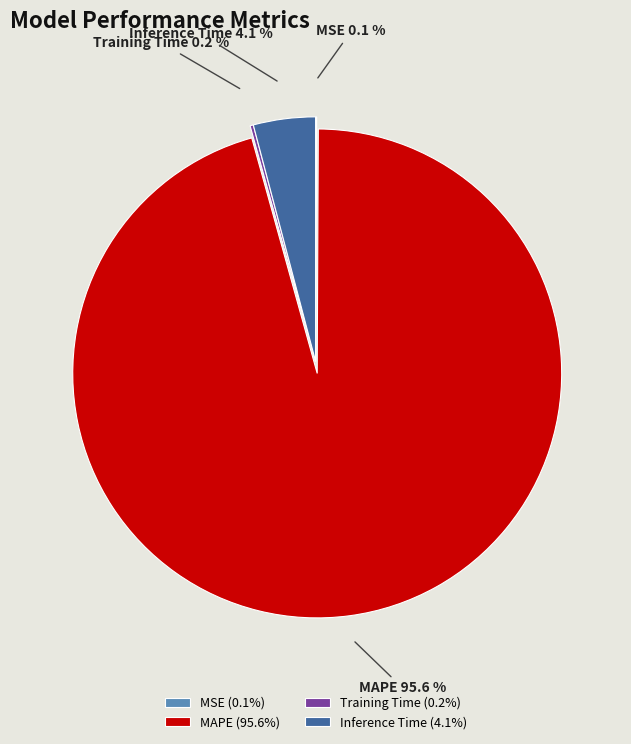

How much of the chart is everything except Inference Time?

95.9%